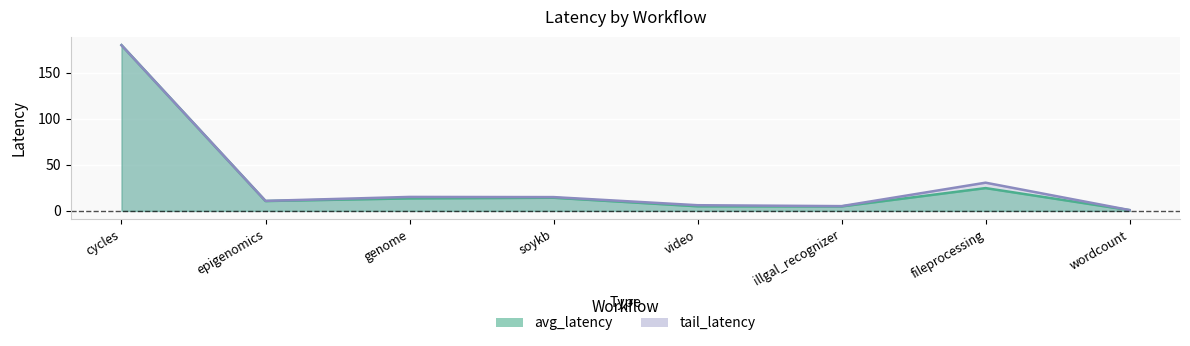

Rank the series by their maximum value, from lowest to highest.

avg_latency, tail_latency